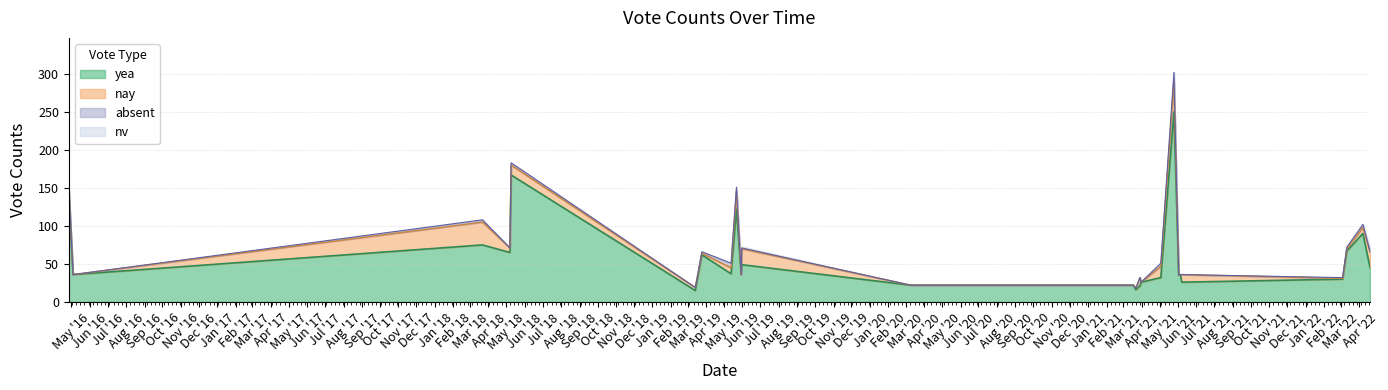

What is the total value across all series at 2022-03-11?

72